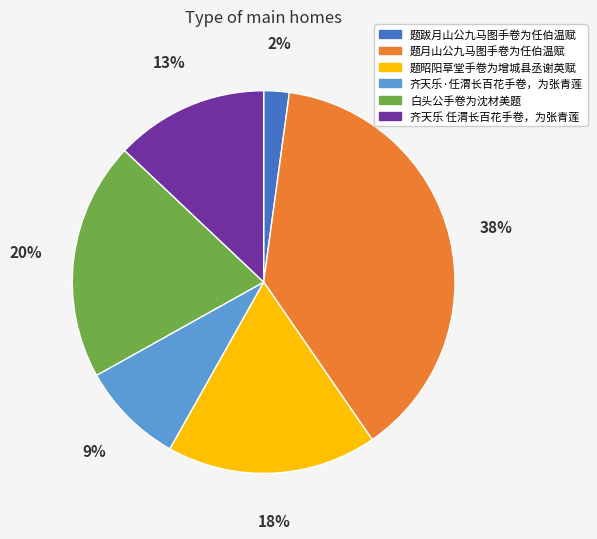

What percentage is the 题跋月山公九马图手卷为任伯温赋 slice, to the nearest percent?

2%